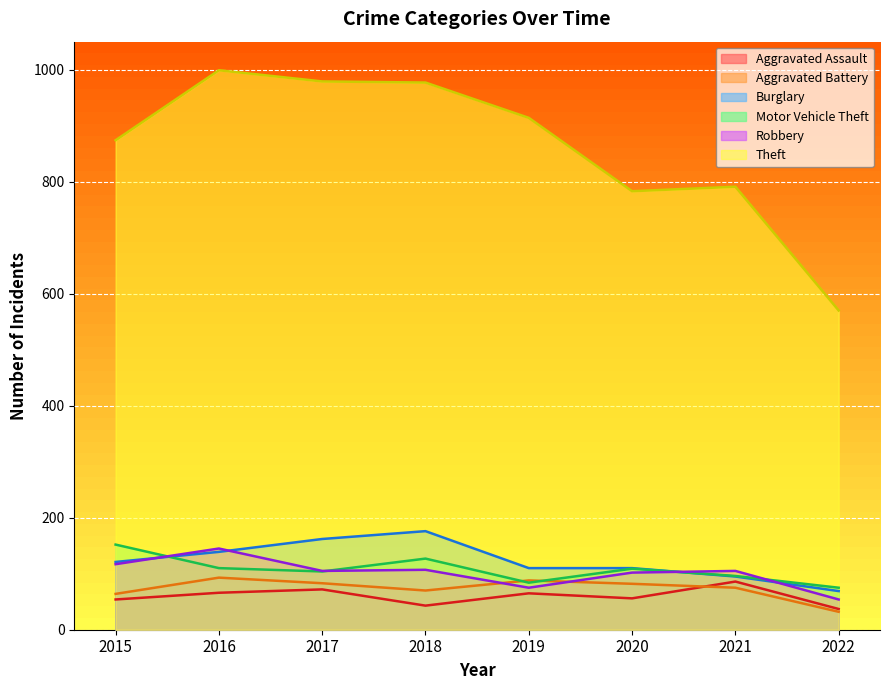

True or false: Aggravated Assault and Robbery cross at least once.

False